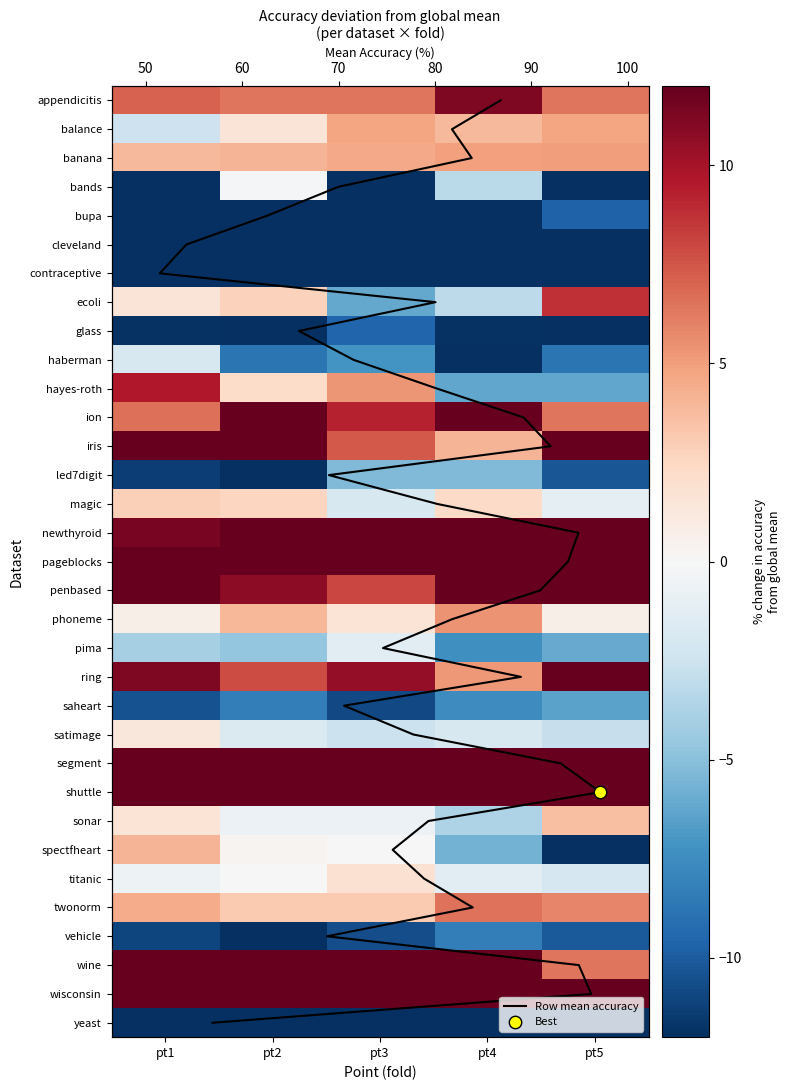

What is the greatest value displayed?

20.7